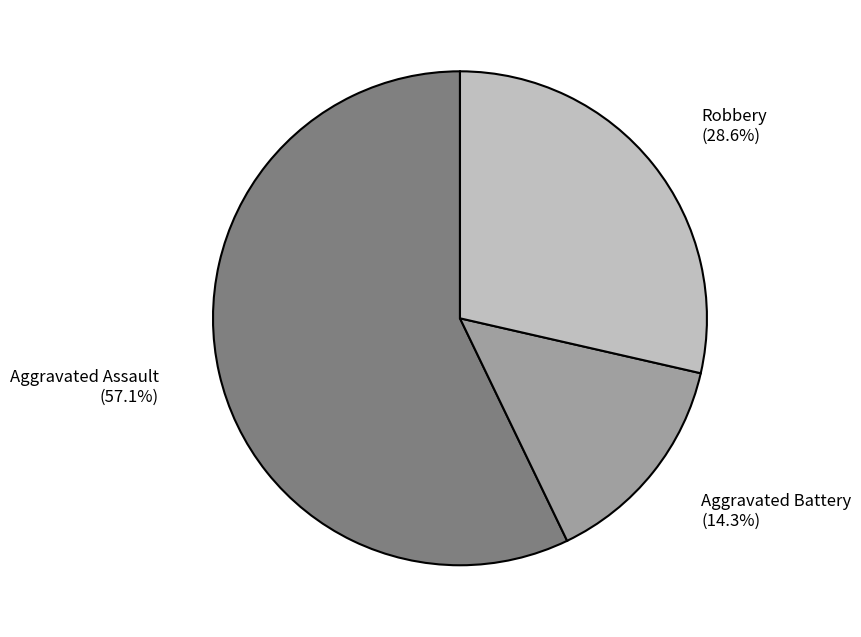

True or false: Robbery accounts for 42% of the total.

False